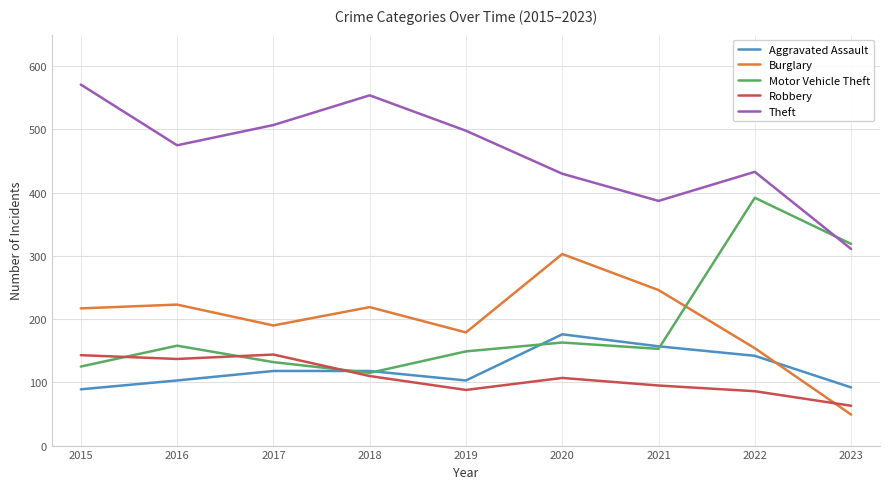

List the series in order of their peak value, lowest first.

Robbery, Aggravated Assault, Burglary, Motor Vehicle Theft, Theft